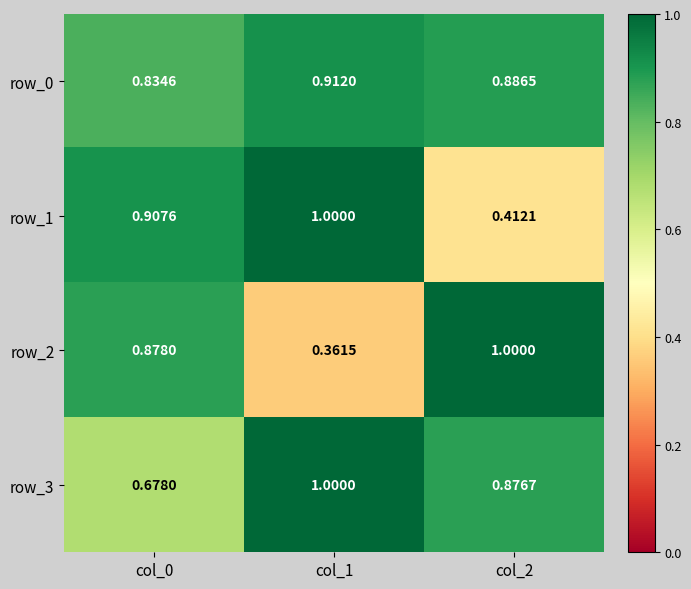

What is the spread (max minus min) of values at col_0?

0.2